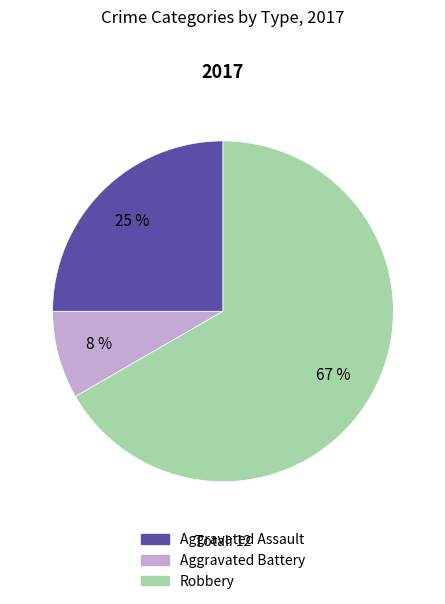

Is there any slice that represents more than half of the pie?

Yes